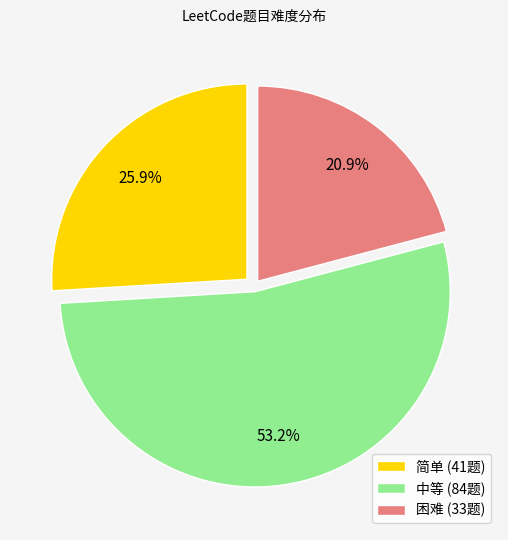

To the nearest percent, what is the difference between the largest and smallest slice percentages?

32%